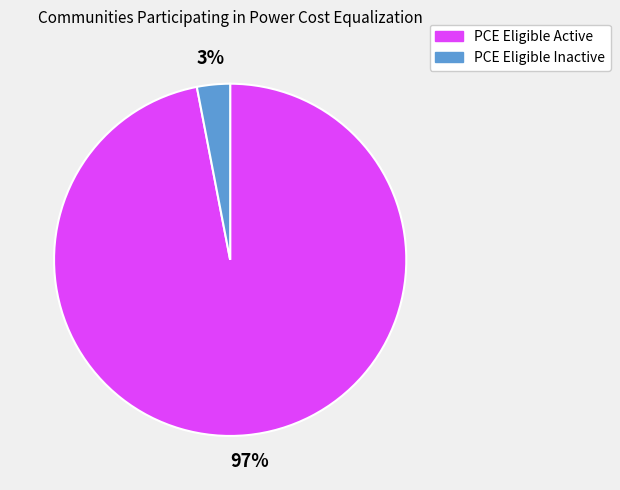

The PCE Eligible Inactive slice represents 16% of the pie. True or false?

False